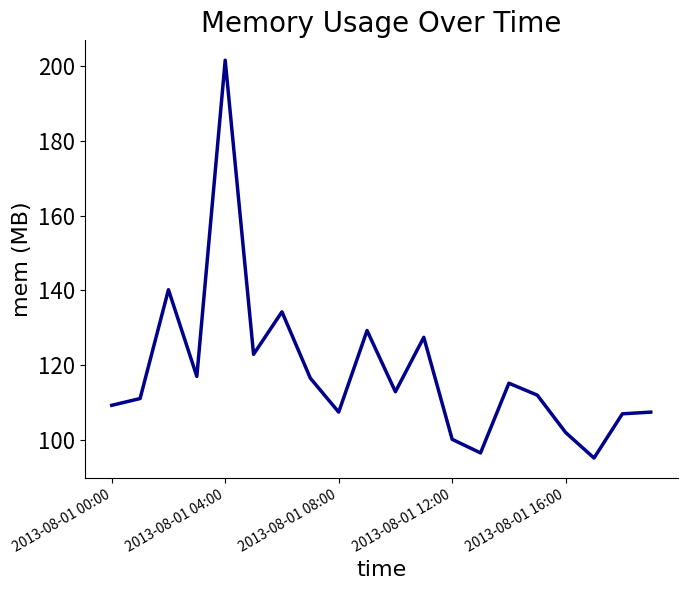

What is the greatest value displayed?

201.6